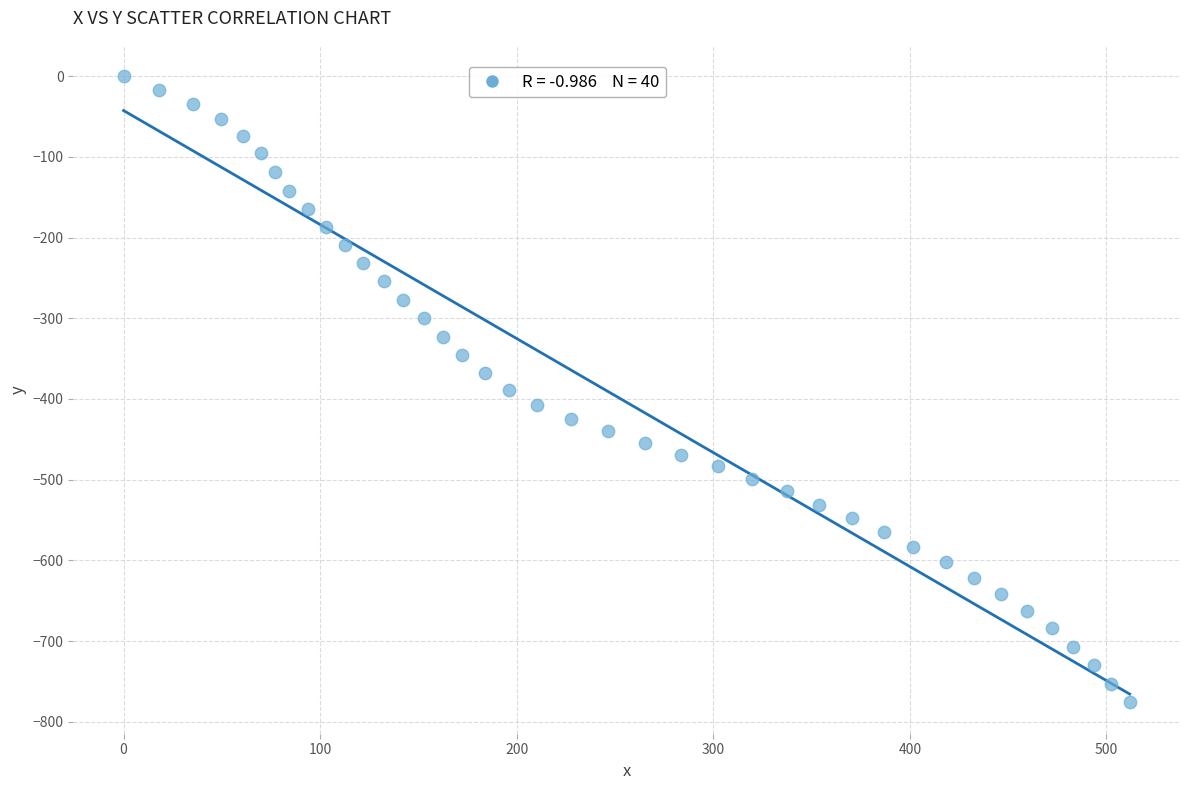

What is the range of X values (max minus min)?

511.8